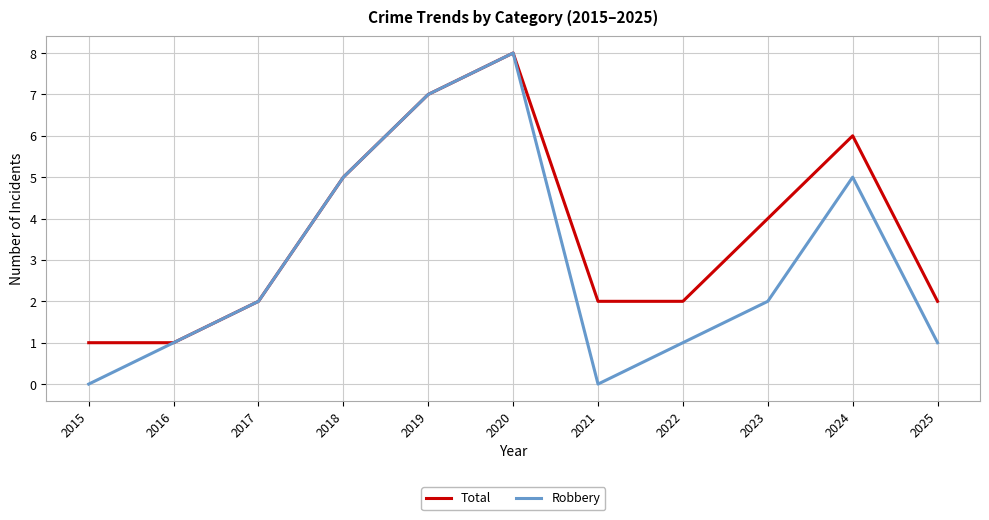

Rank the series by their average value, from lowest to highest.

Robbery, Total